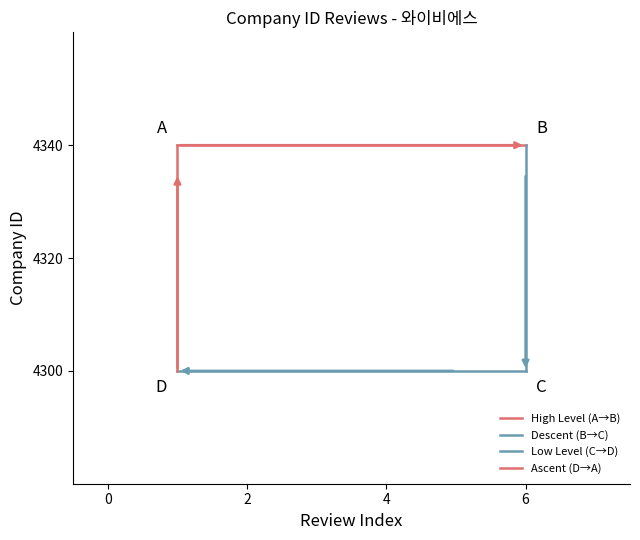

How many Descent (B→C) values are between 4300 and 4340?

2